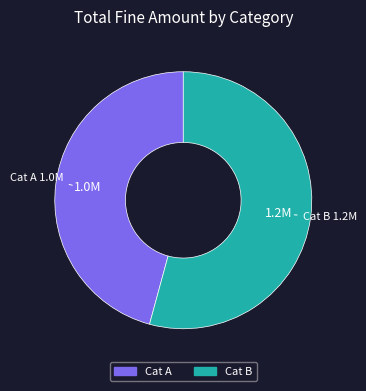

Is there a majority slice in this chart?

Yes